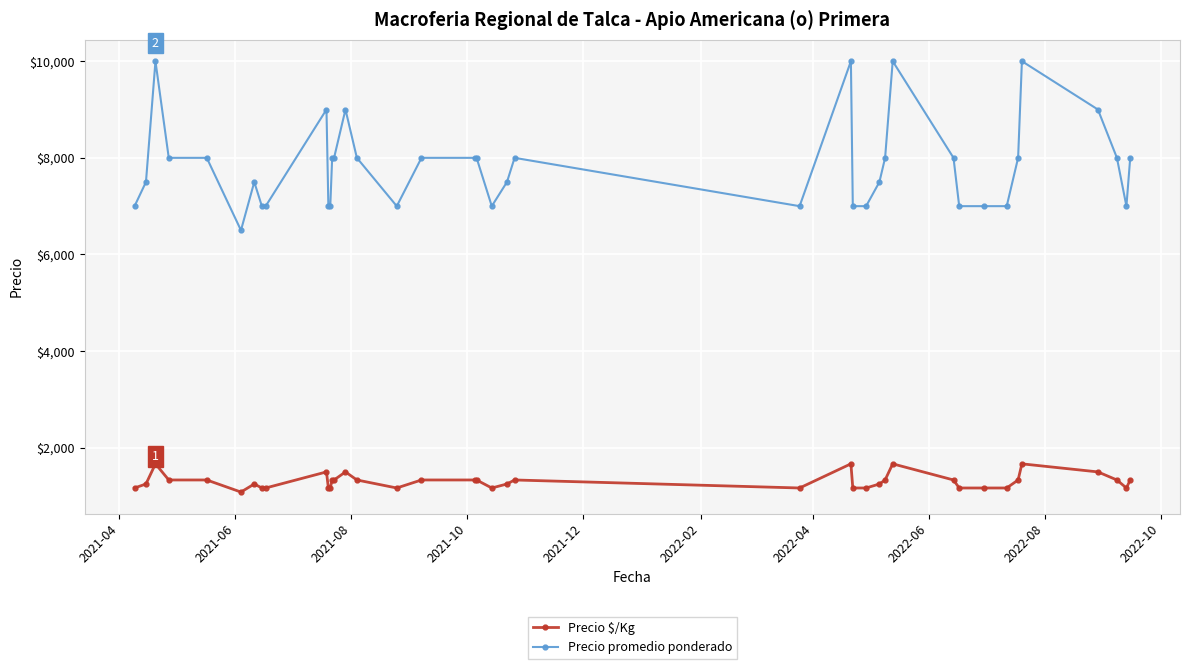

What is the difference between the second highest and minimum values in the Precio $/Kg series?

584